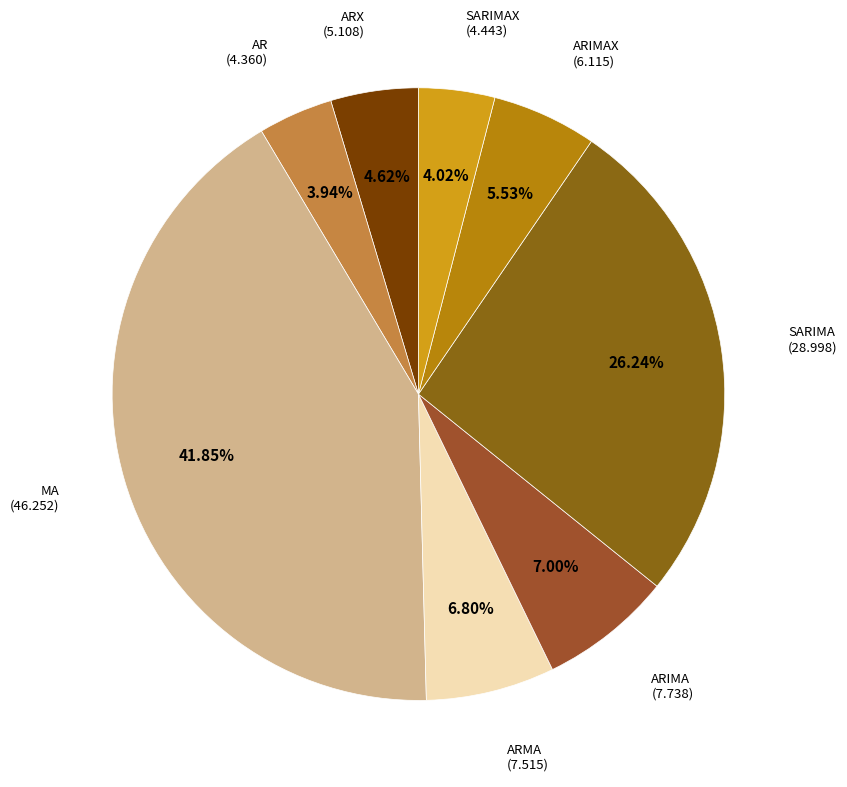

To the nearest percent, what is the difference between the largest and smallest slice percentages?

38%